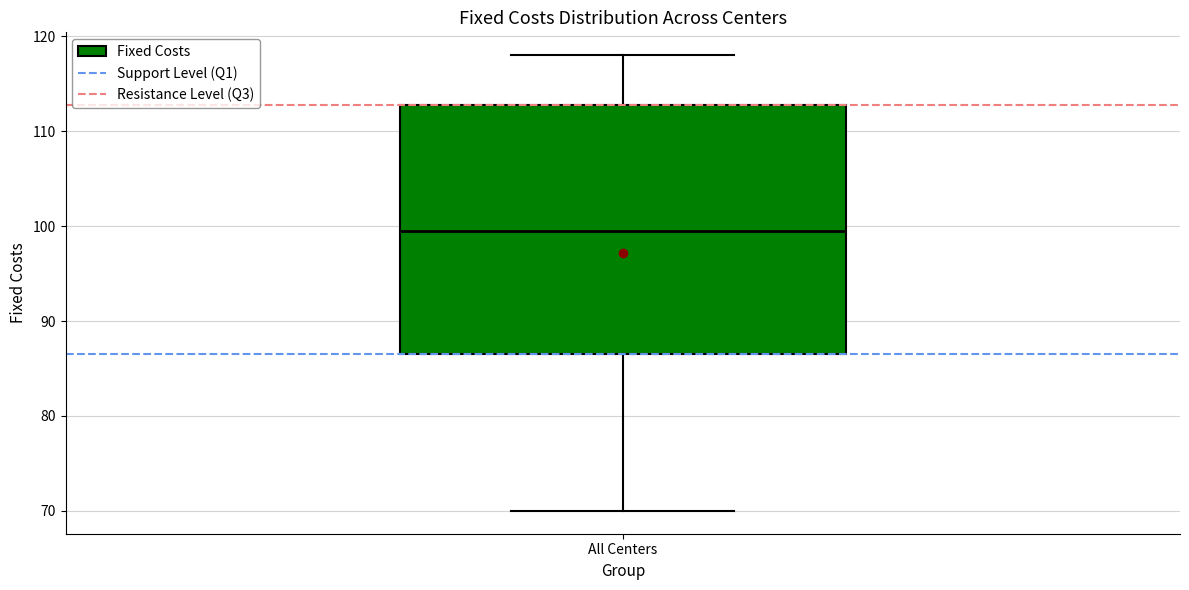

Read this box plot against the y-axis: the position of the median line, the range covered by the box, and the ends of both whiskers. The values are not printed on the chart, so give them approximately, as read against the axis.

median 100, box 87 to 113, whiskers 70 to 118